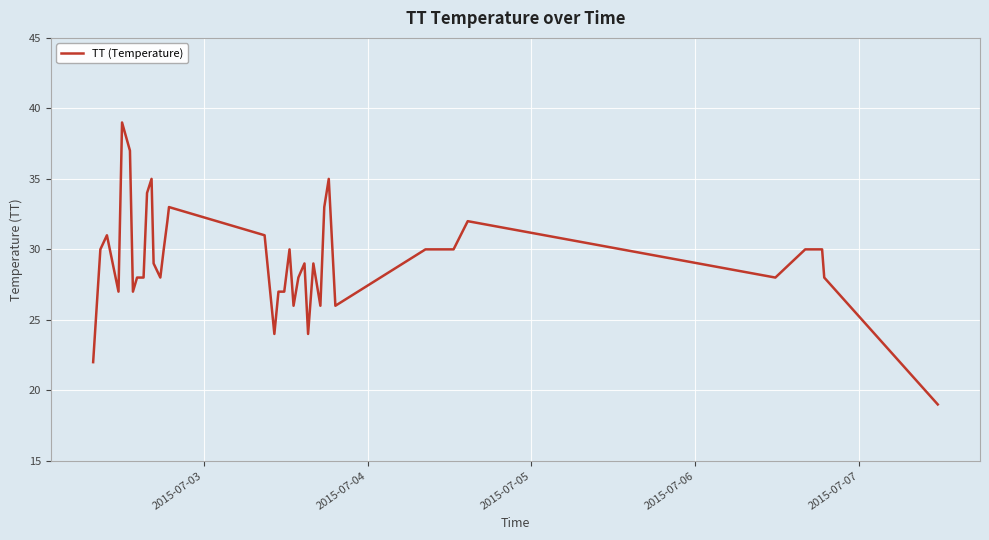

What is the difference between the maximum and minimum values?

20